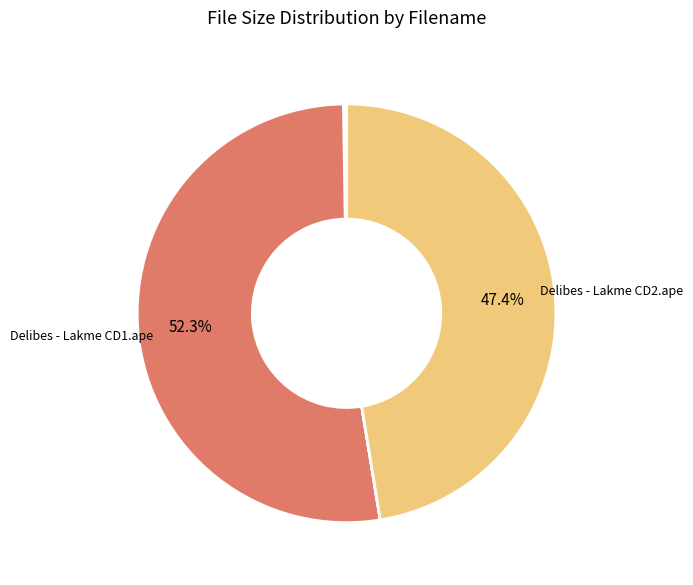

Which slice is the largest?

Delibes - Lakme CD1.ape